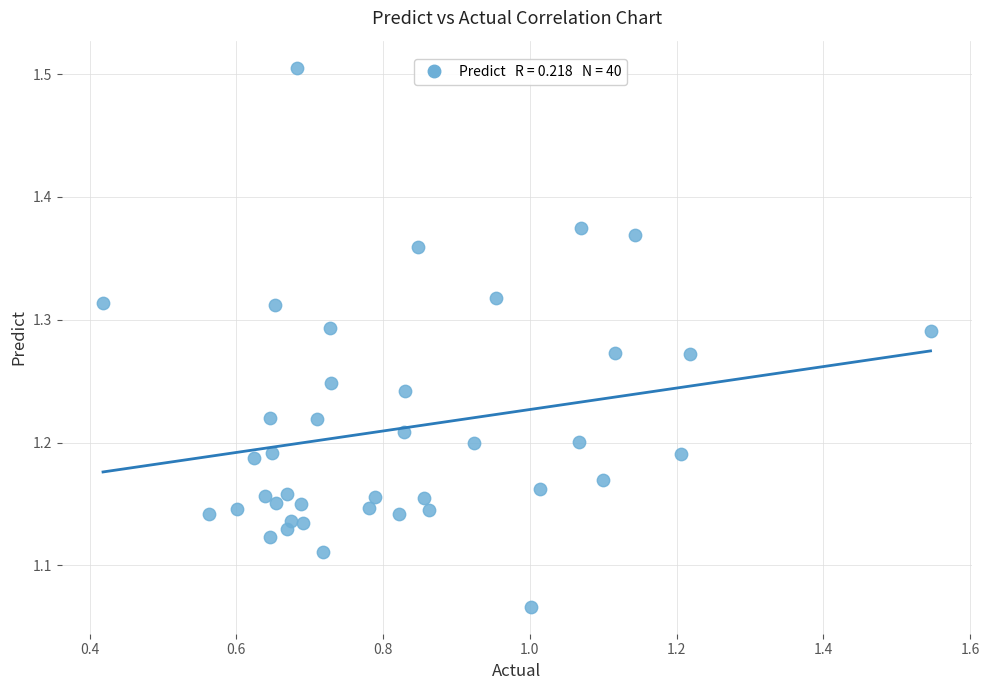

What is the range of Y values (max minus min)?

0.4